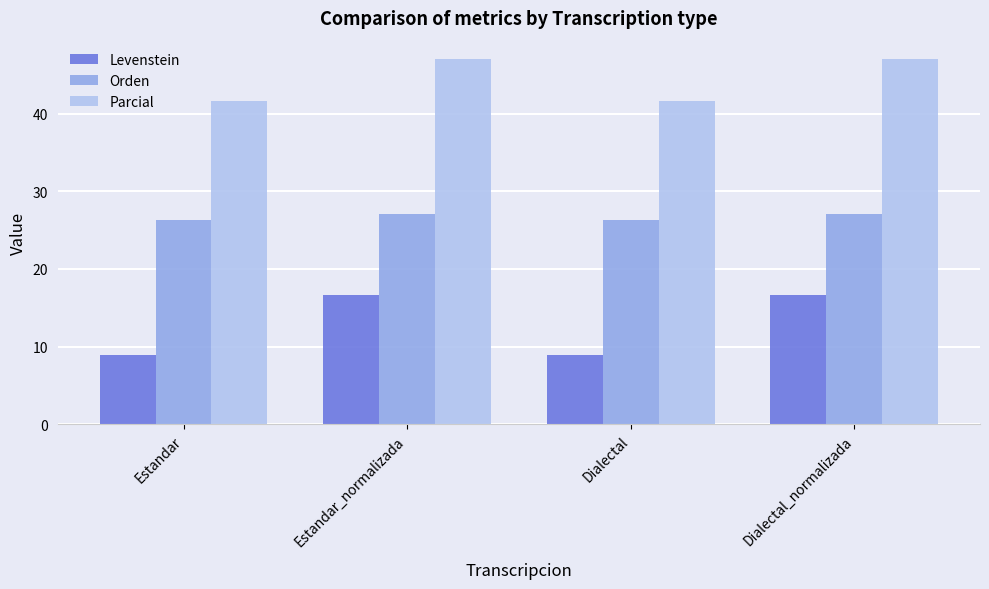

What is the difference between the maximum and minimum values in the Orden series?

0.7